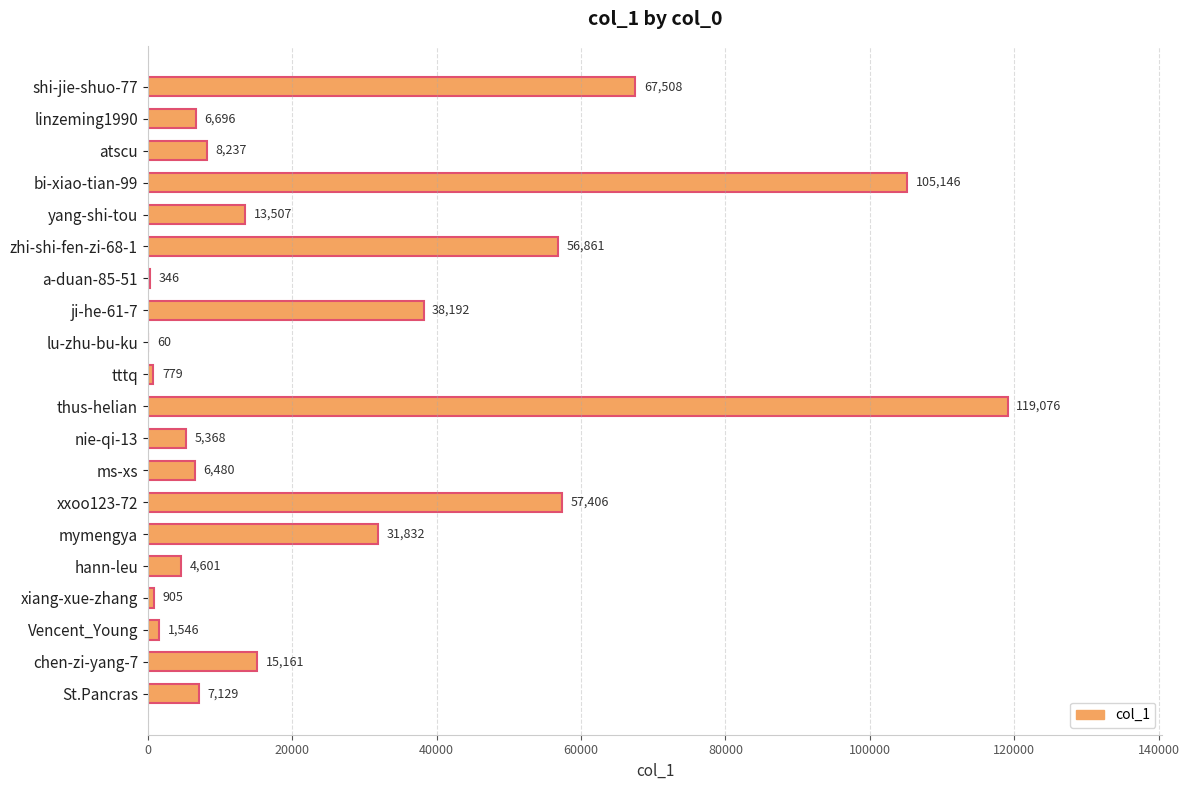

Count the number of categories in the chart.

20